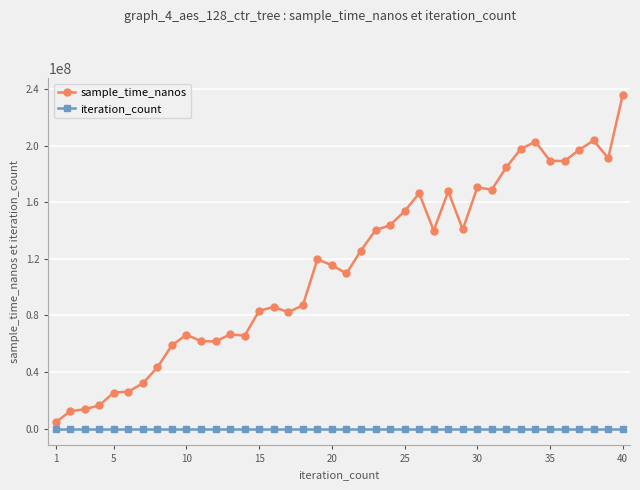

Which series has the largest range (max minus min)?

sample_time_nanos